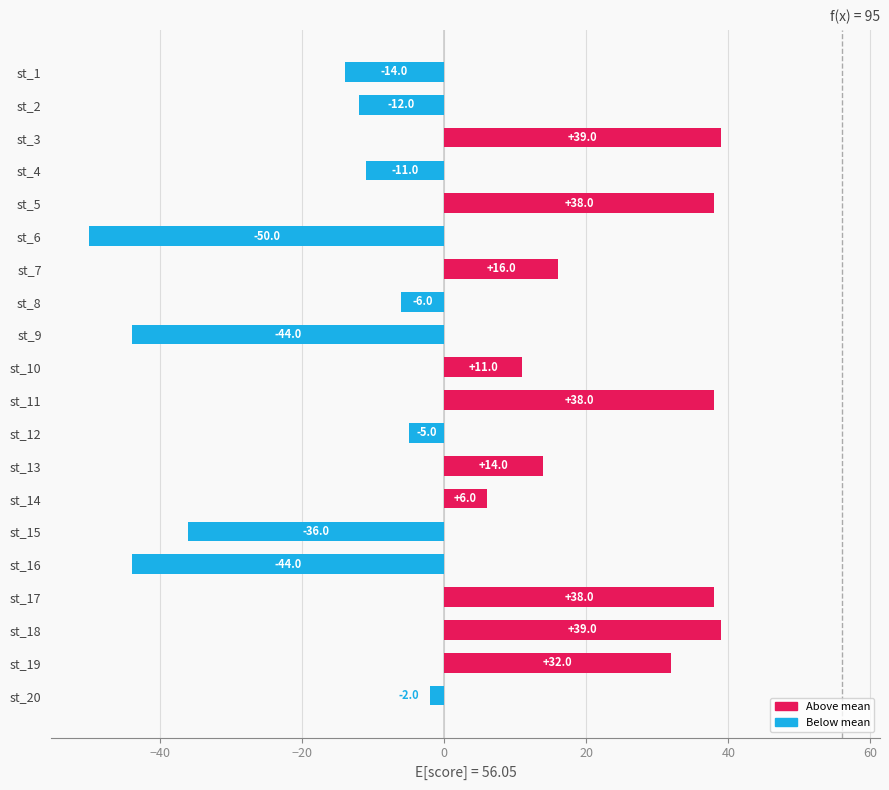

What is the greatest value displayed?

39.0